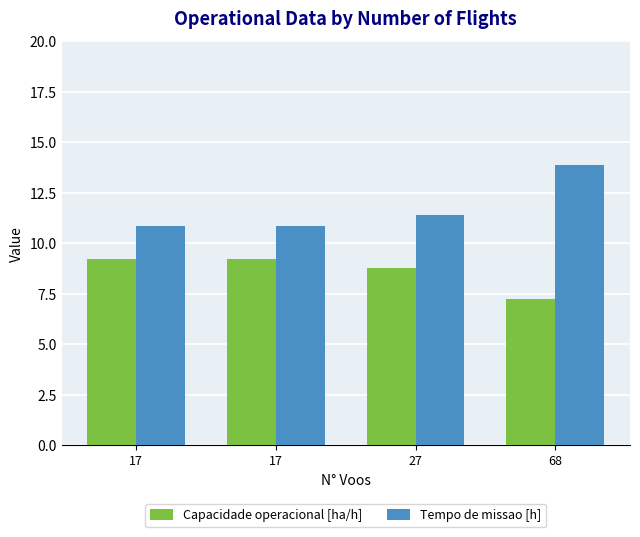

Count the number of categories in the chart.

4